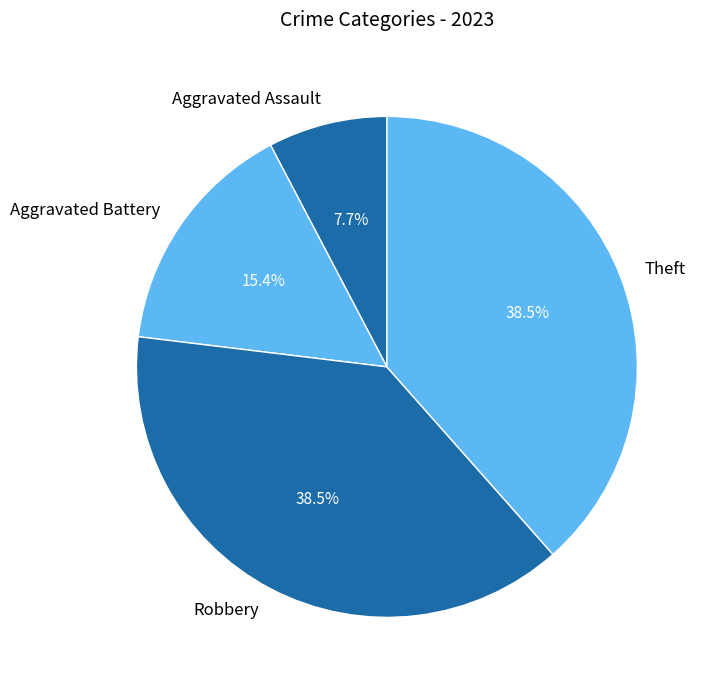

What percentage is the Aggravated Assault slice, to the nearest percent?

8%